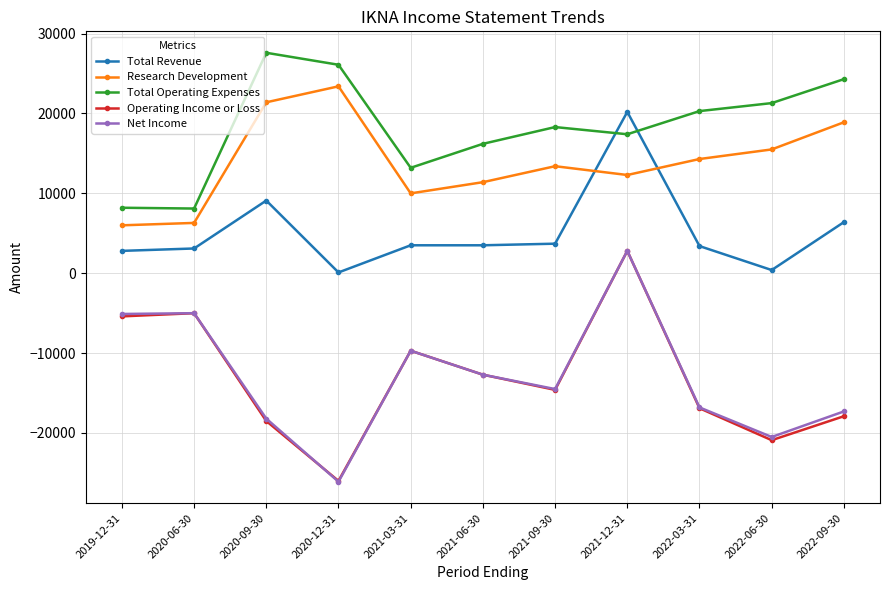

True or false: Total Operating Expenses and Operating Income or Loss cross at least once.

False